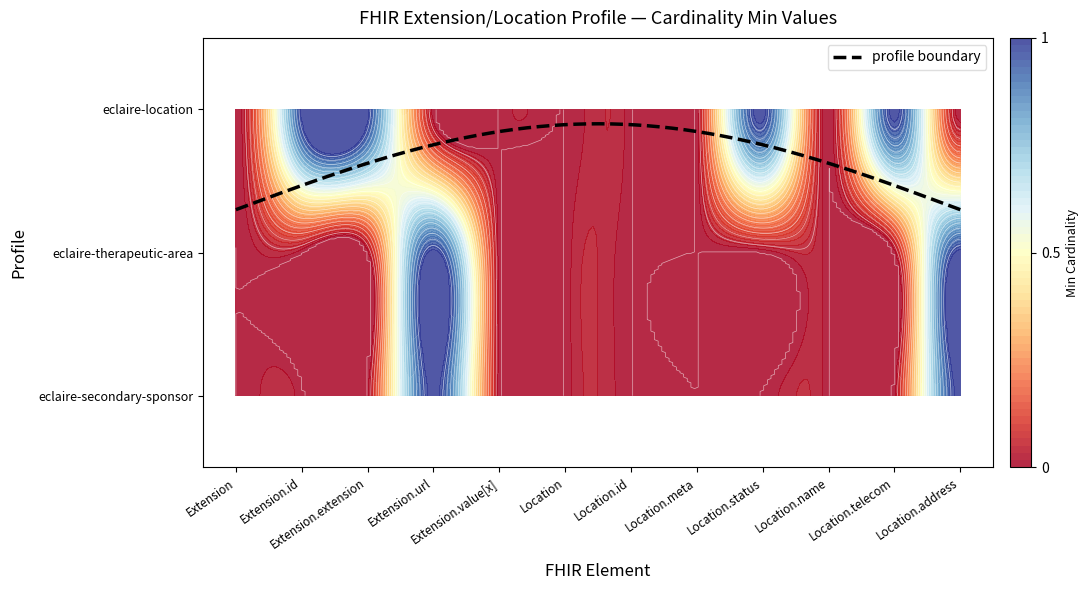

At which category is the sum across all series the highest?

Extension.url